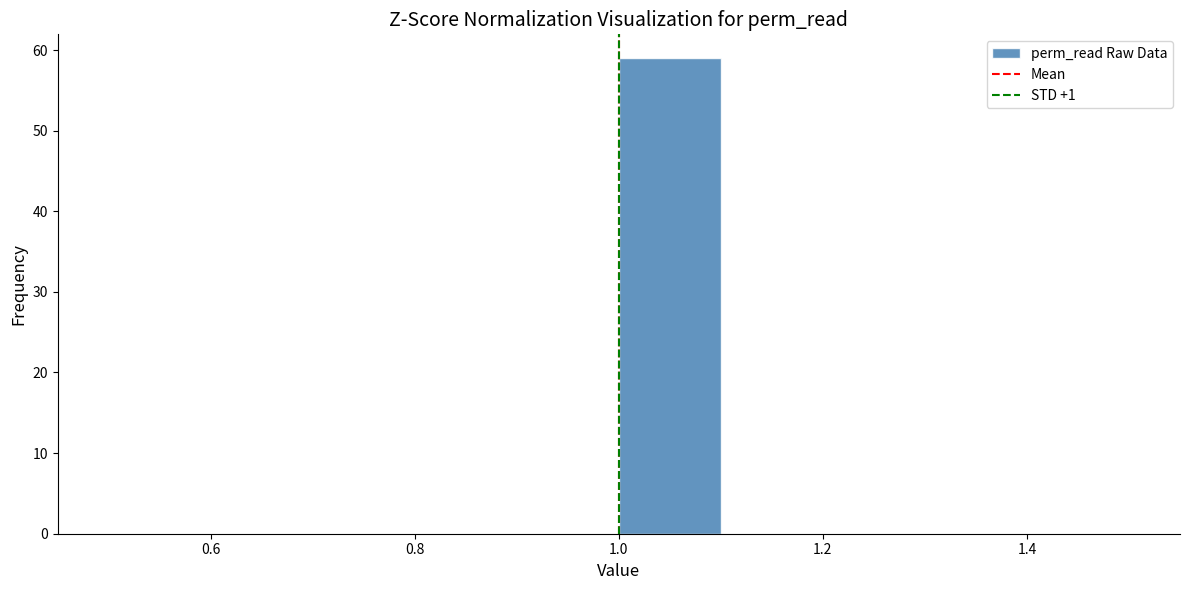

How tall is the bar that spans 1.0 to 1.1 on the x-axis? The values are not printed on the chart, so give them approximately, as read against the axis.

59